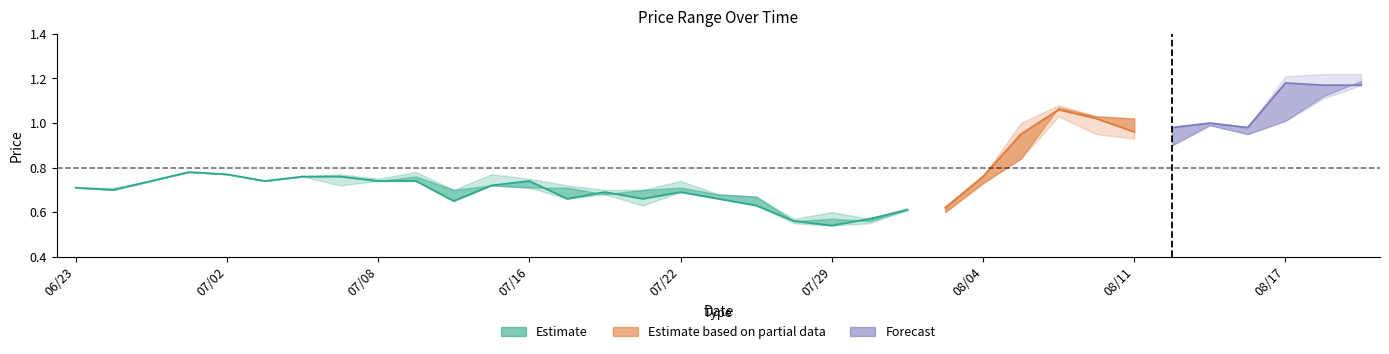

What is the spread (max minus min) of values at 109/07/17?

0.1